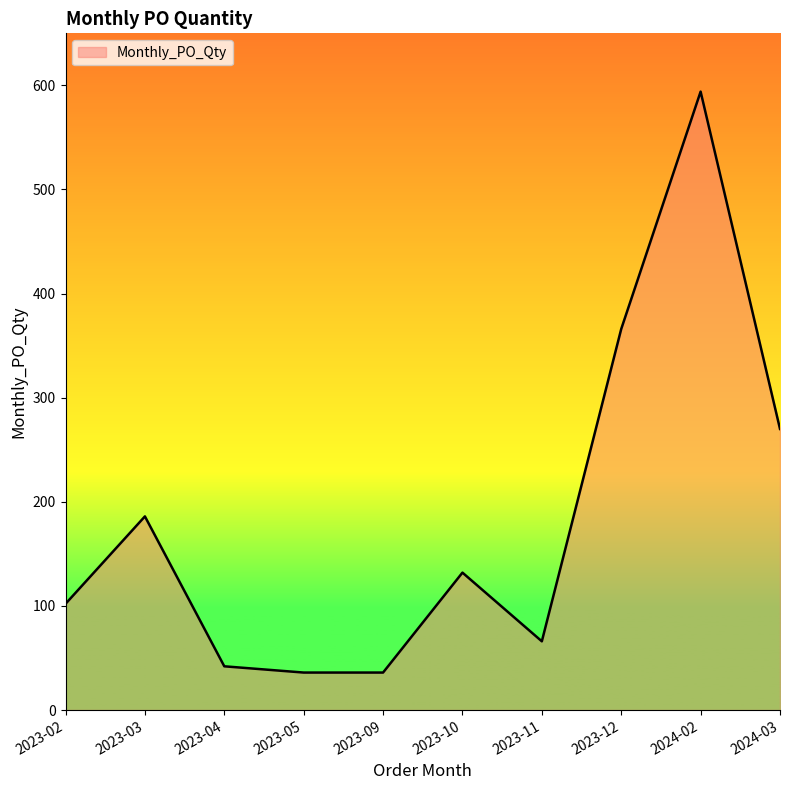

What is the difference between the maximum and minimum values?

558